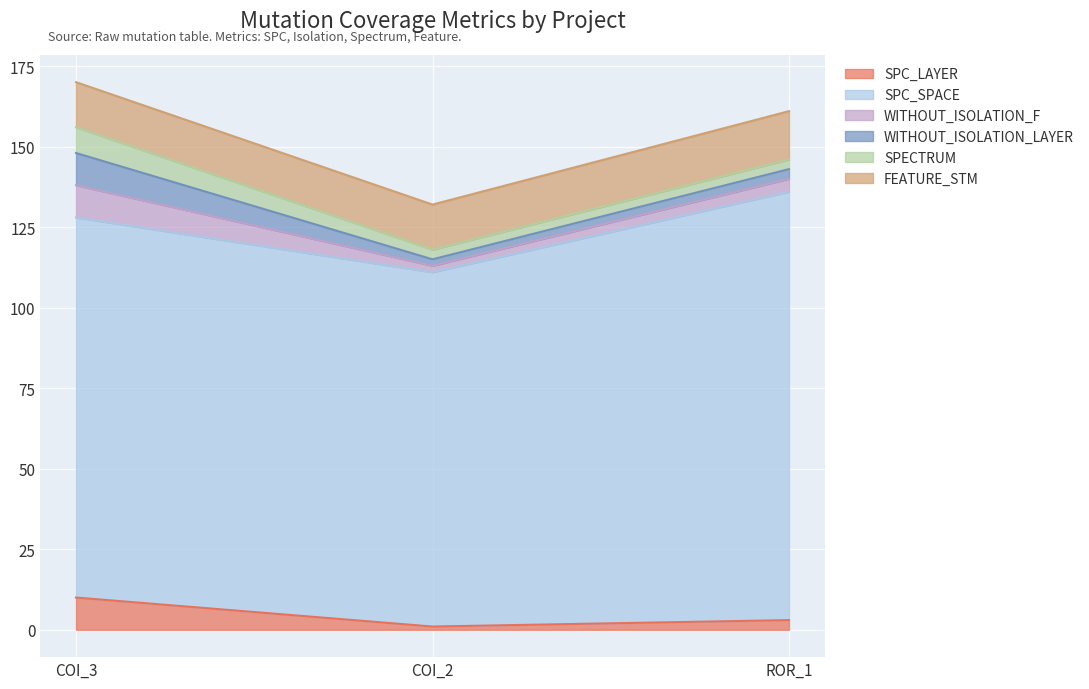

The WITHOUT_ISOLATION_LAYER series shows 2 at AutoResponder.EmailSystem.Client.COI_2. True or false?

True